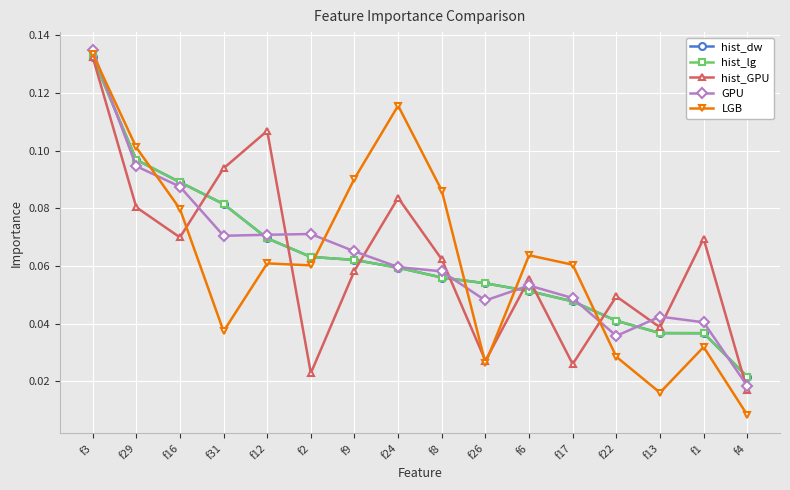

At how many categories does at least one series exceed 0?

16